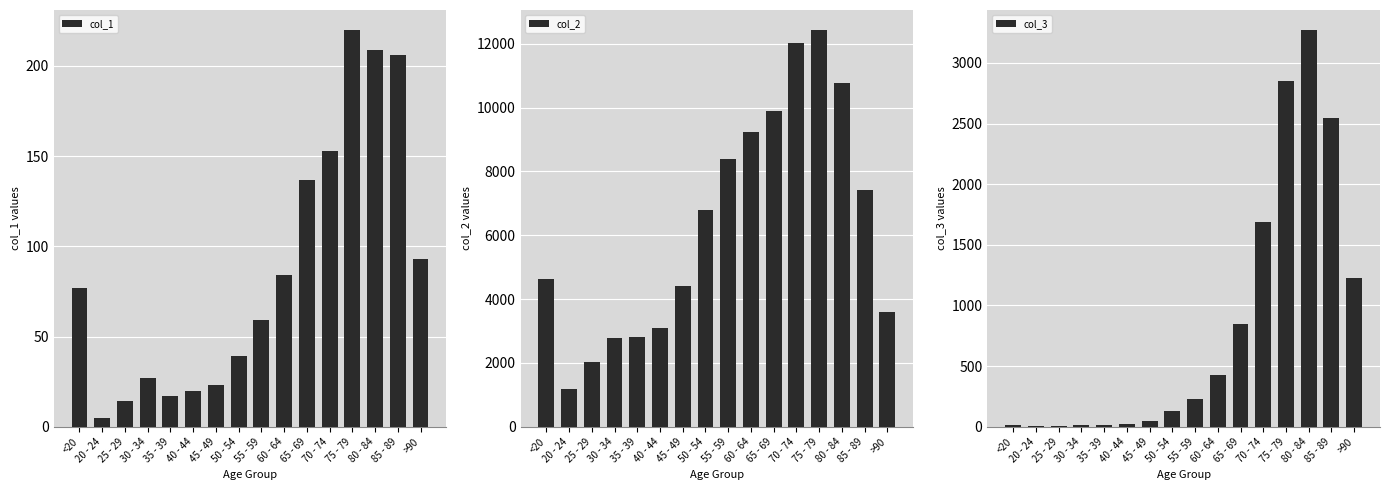

True or false: col_2 has a value of 3078 at 40 - 44.

True